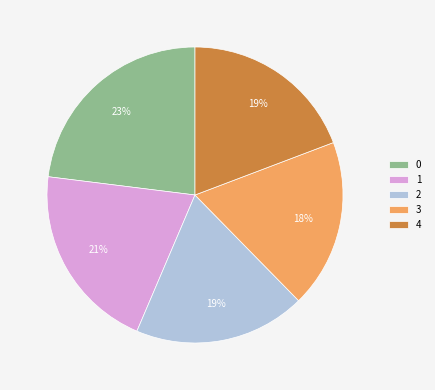

Is it true that 3 is 6% of the pie?

False